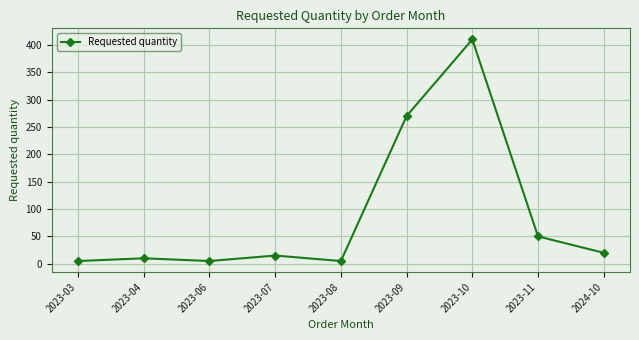

What is the difference between the maximum and minimum values?

405